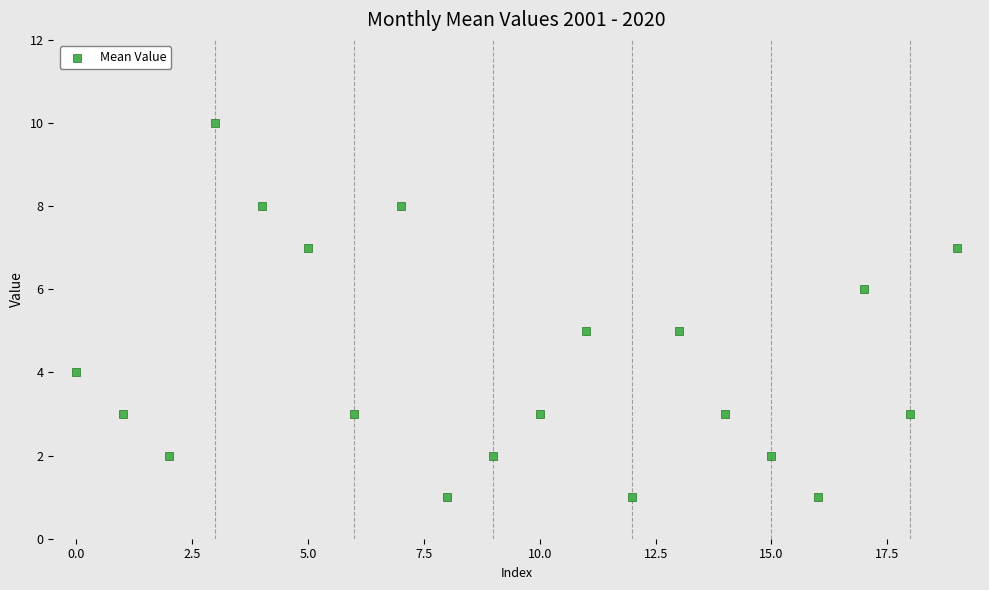

What is the range of Y values (max minus min)?

9